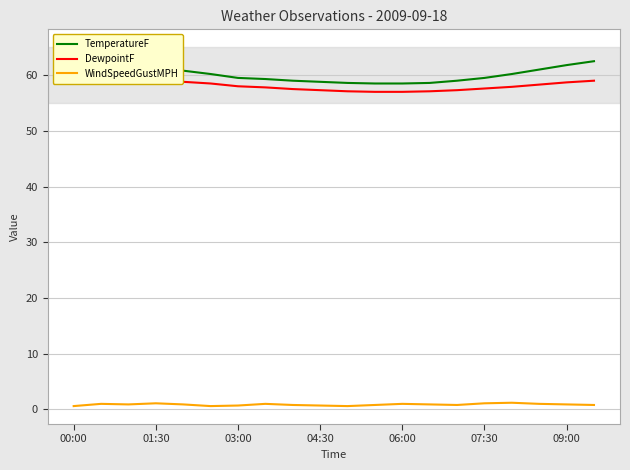

True or false: WindSpeedGustMPH and TemperatureF cross at least once.

False